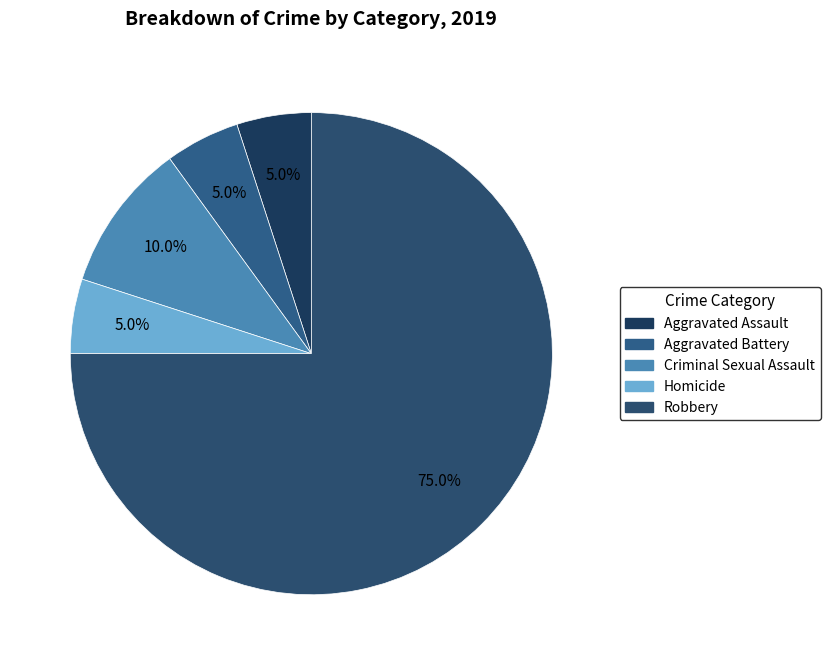

Which category has the smallest portion of the pie?

Aggravated Assault